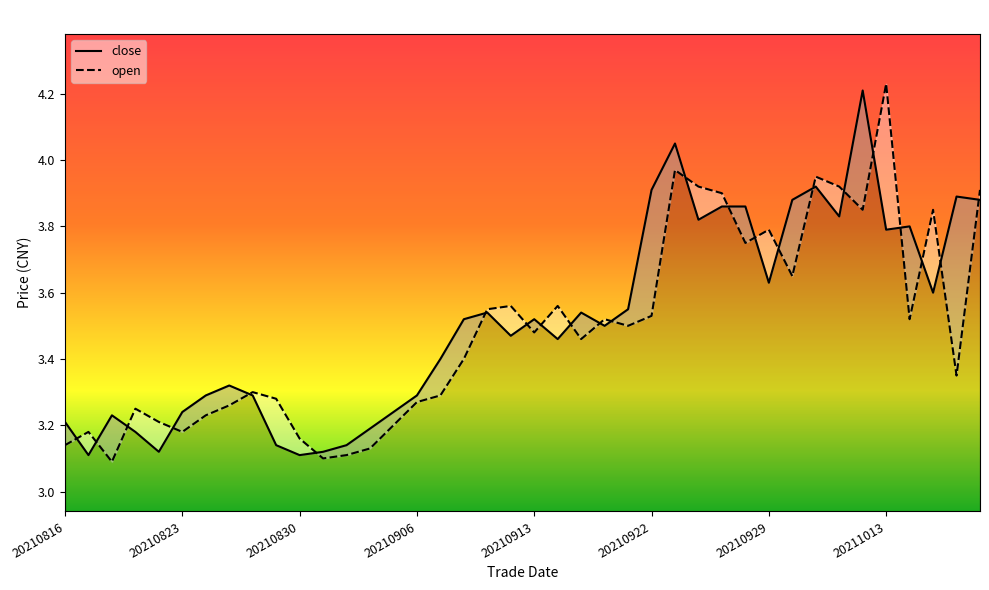

Is the value of close at 20210823 greater than the value of open at 20210913?

No